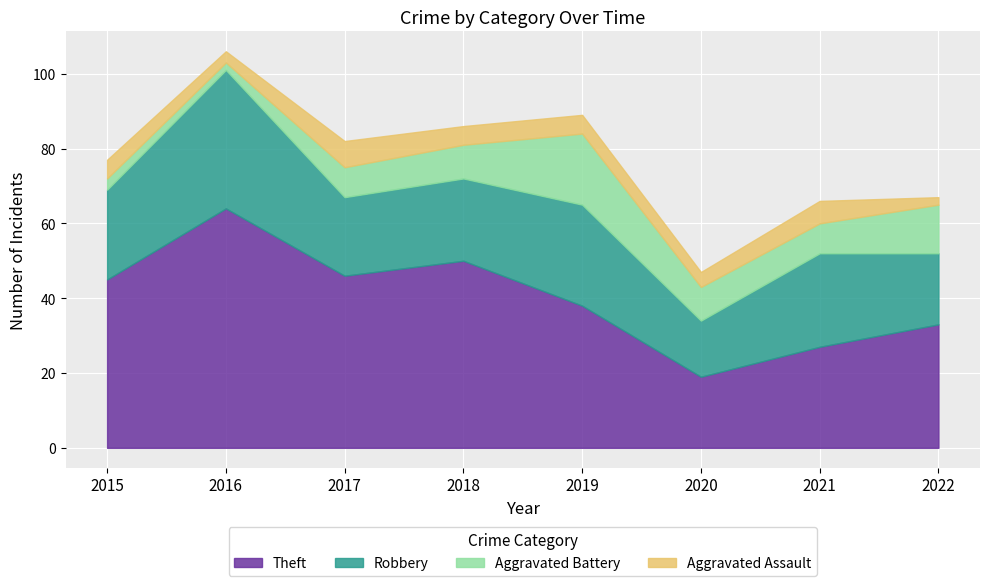

What is the average value of the Aggravated Battery series?

9